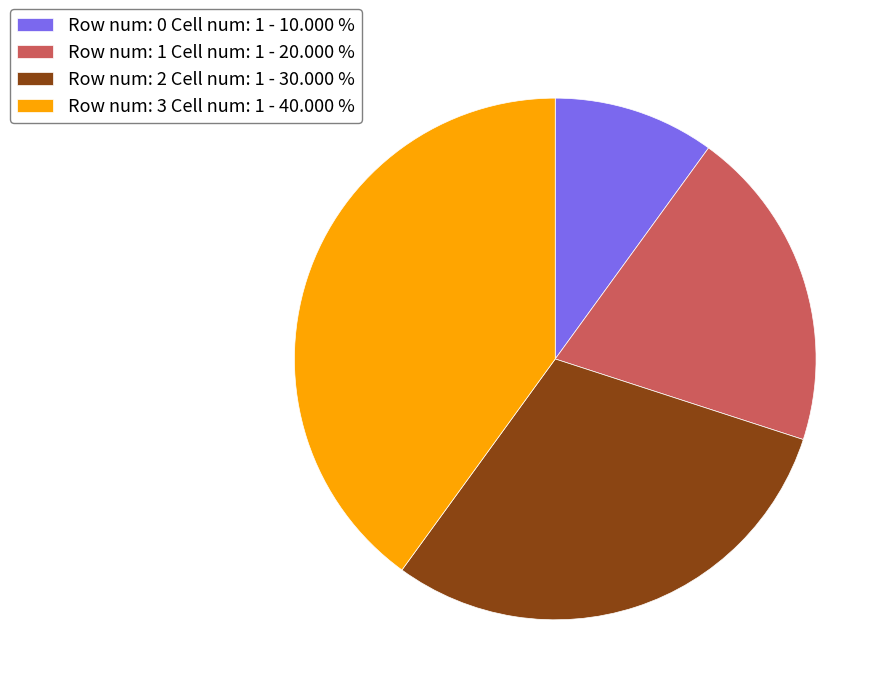

Is the sum of Row num: 0 Cell num: 1 - 10.000 % and Row num: 2 Cell num: 1 - 30.000 % greater than half?

No